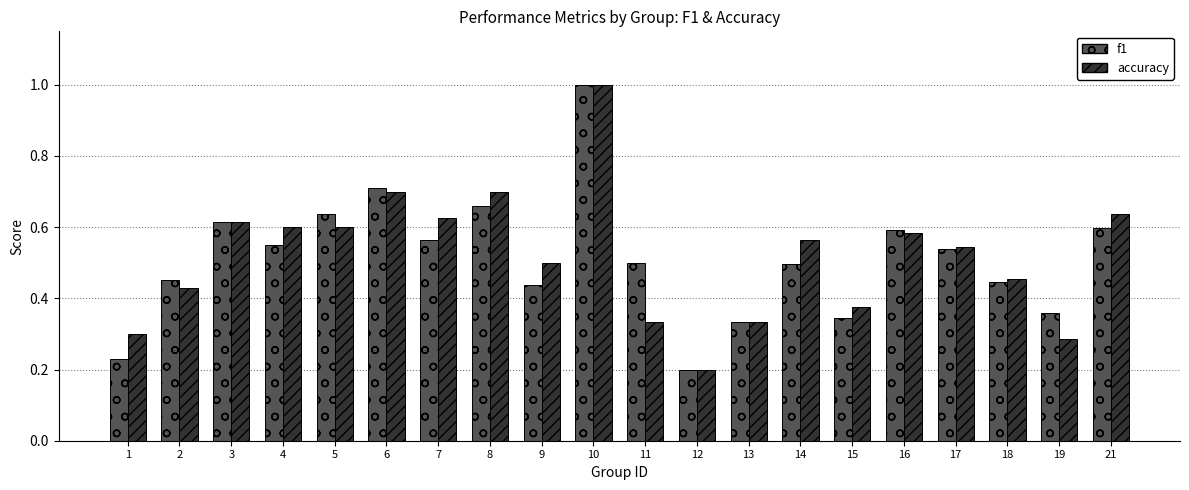

What is the maximum value for accuracy?

1.0